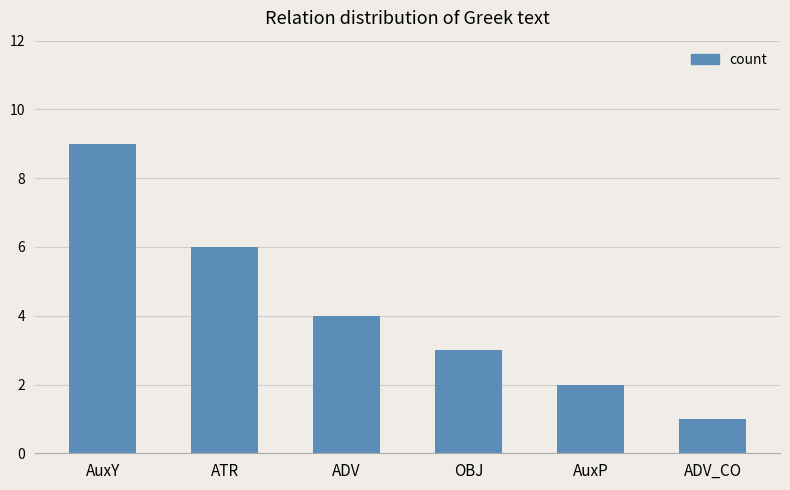

How many series are shown in this chart?

1